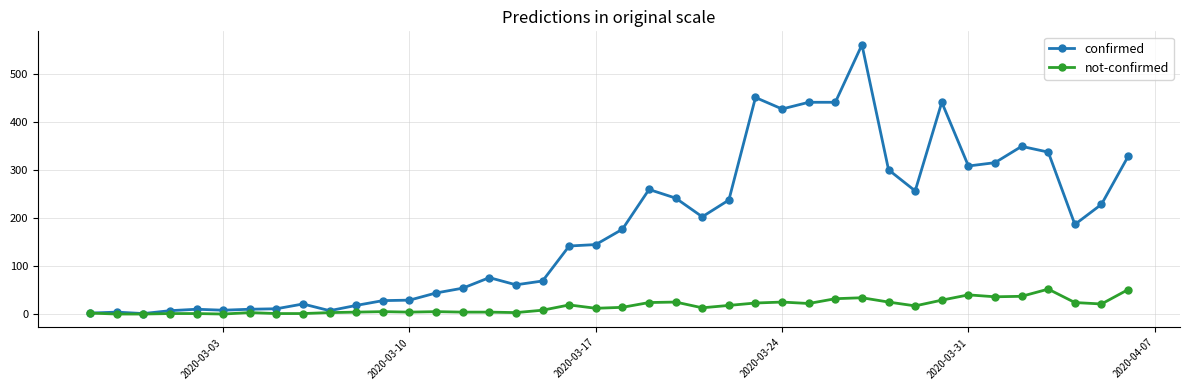

At how many categories does at least one series exceed 418?

6